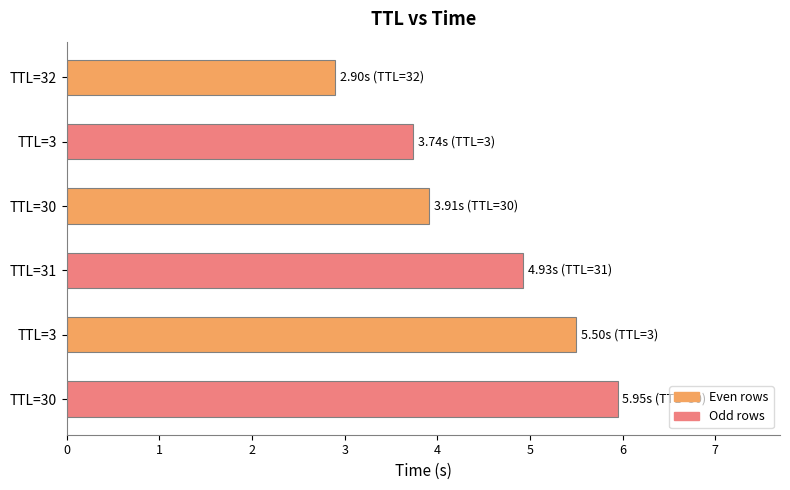

Rank the categories by value from lowest to highest.

TTL=32, TTL=3, TTL=30, TTL=31, TTL=3, TTL=30